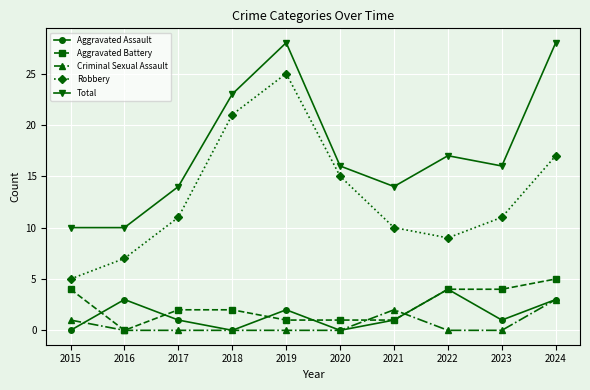

Which series has the largest range (max minus min)?

Robbery